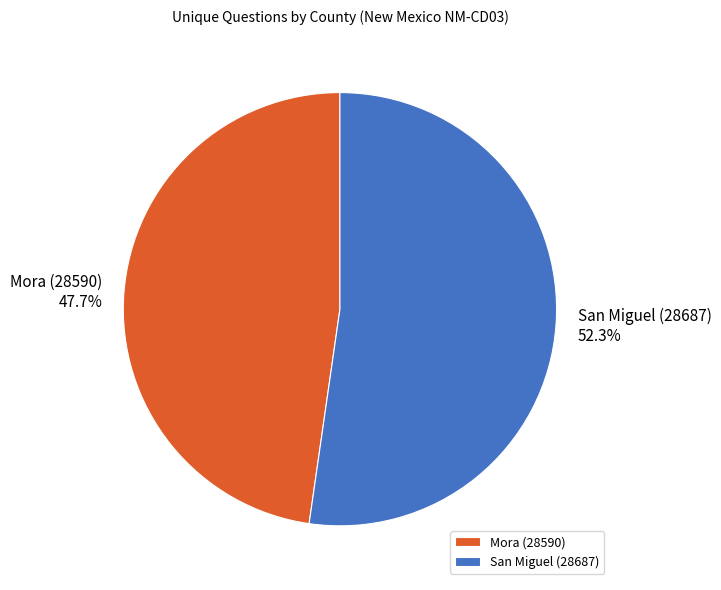

How much of the chart is everything except Mora (28590)?

52.3%